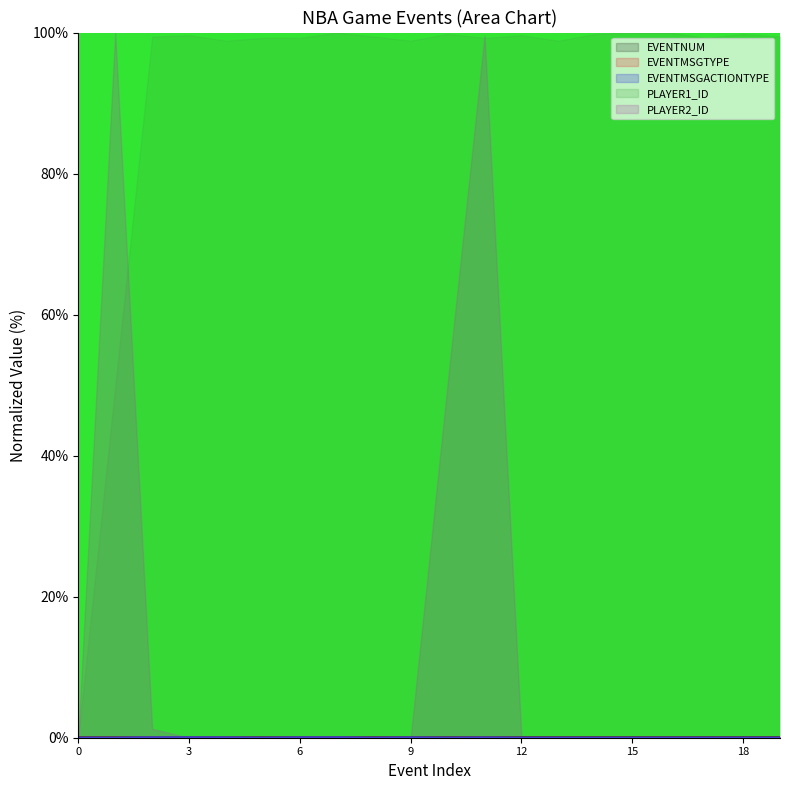

After their last crossing, which series has the higher values: EVENTMSGTYPE or EVENTMSGACTIONTYPE?

EVENTMSGTYPE